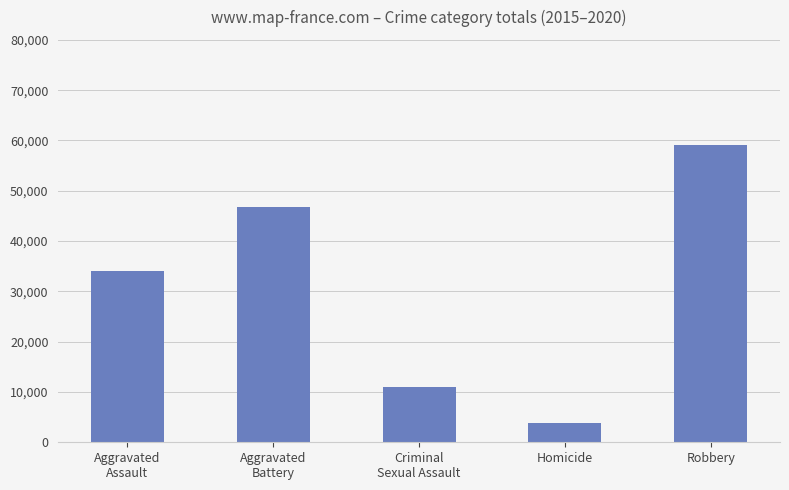

Approximately how many times larger is the value at Robbery compared to Aggravated
Assault?

1.7